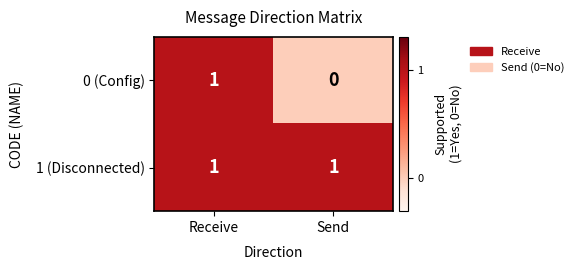

Reading left to right, extract all data points from this chart.

0 (Config): Receive=1	Send=0
1 (Disconnected): Receive=1	Send=1